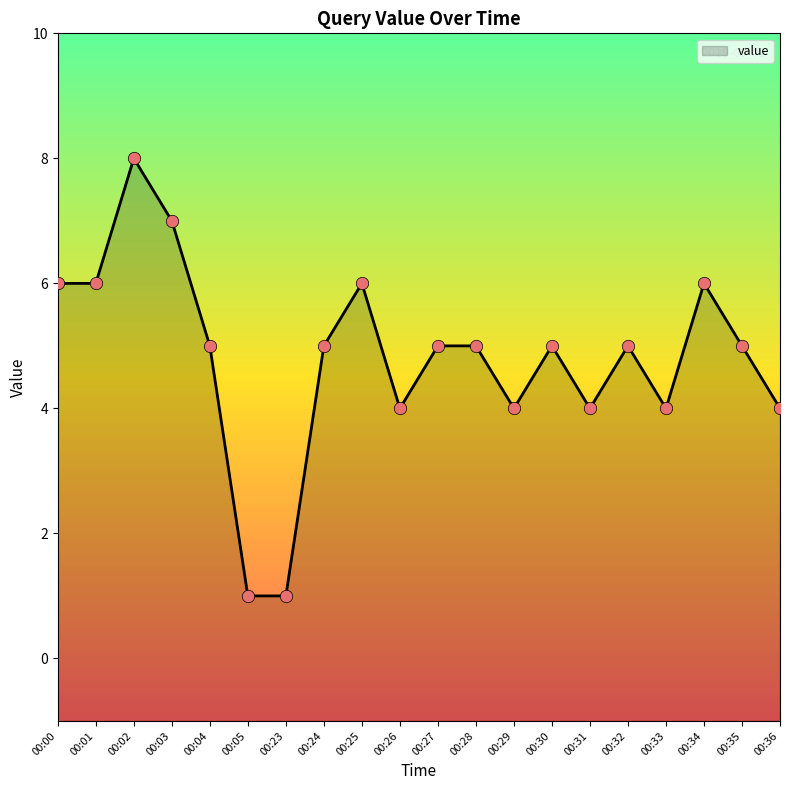

What is the change in value from 00:02 to 00:35?

-3